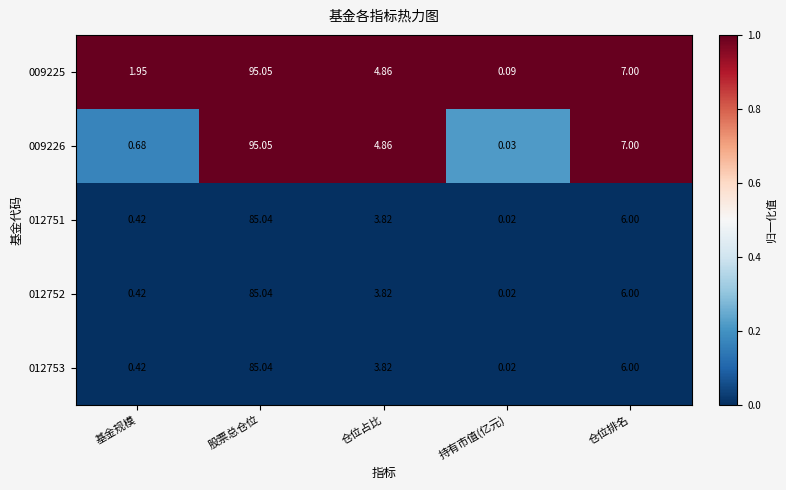

At which label does 012753 reach its minimum?

持有市值(亿元)